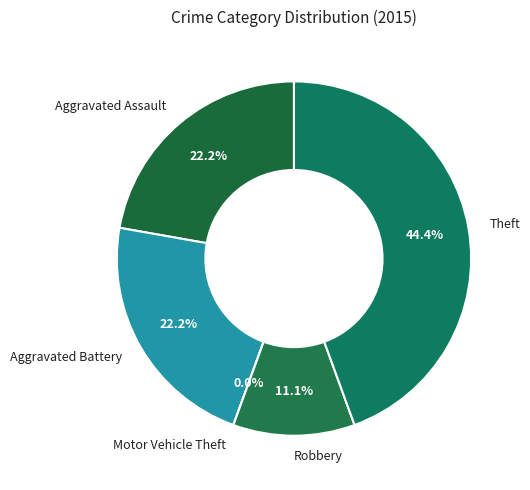

What percentage is the Aggravated Battery slice, to the nearest percent?

22%